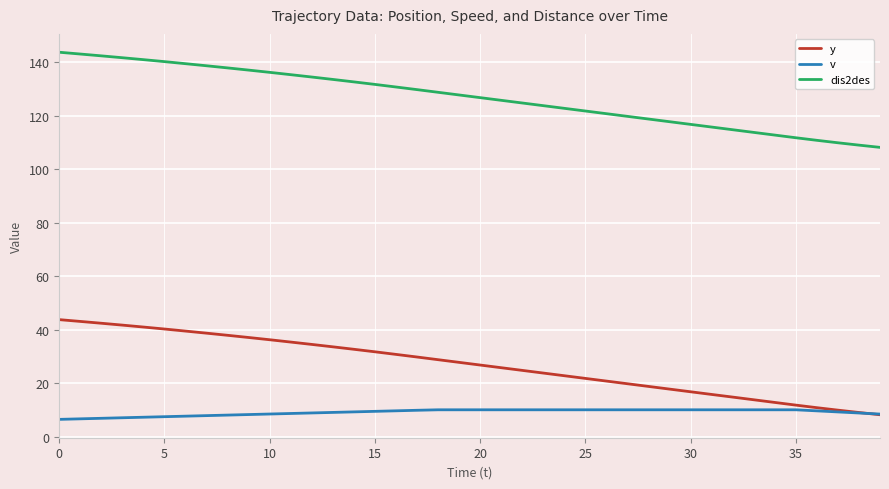

True or false: dis2des and v cross at least once.

False